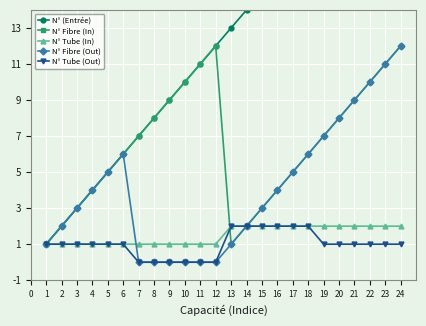

The value of N° Fibre (Out) at 20 is 8. True or false?

True